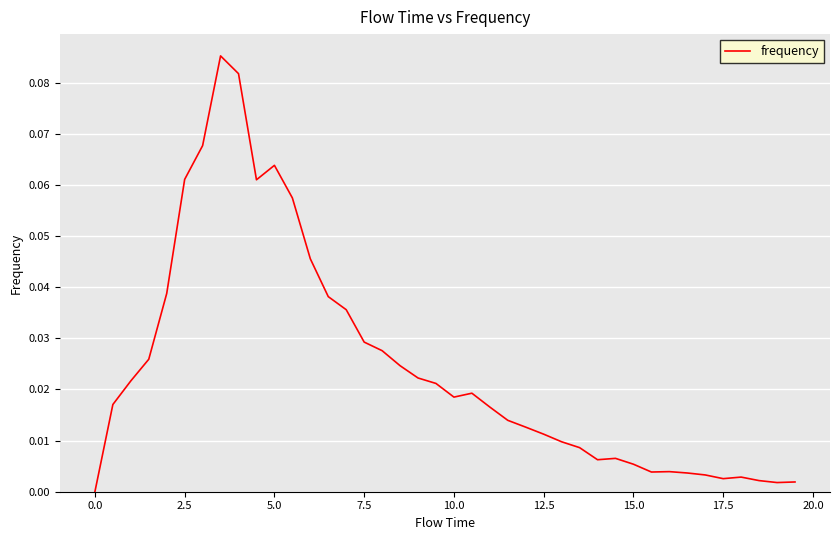

The value at 0.0 is 0.0. True or false?

True